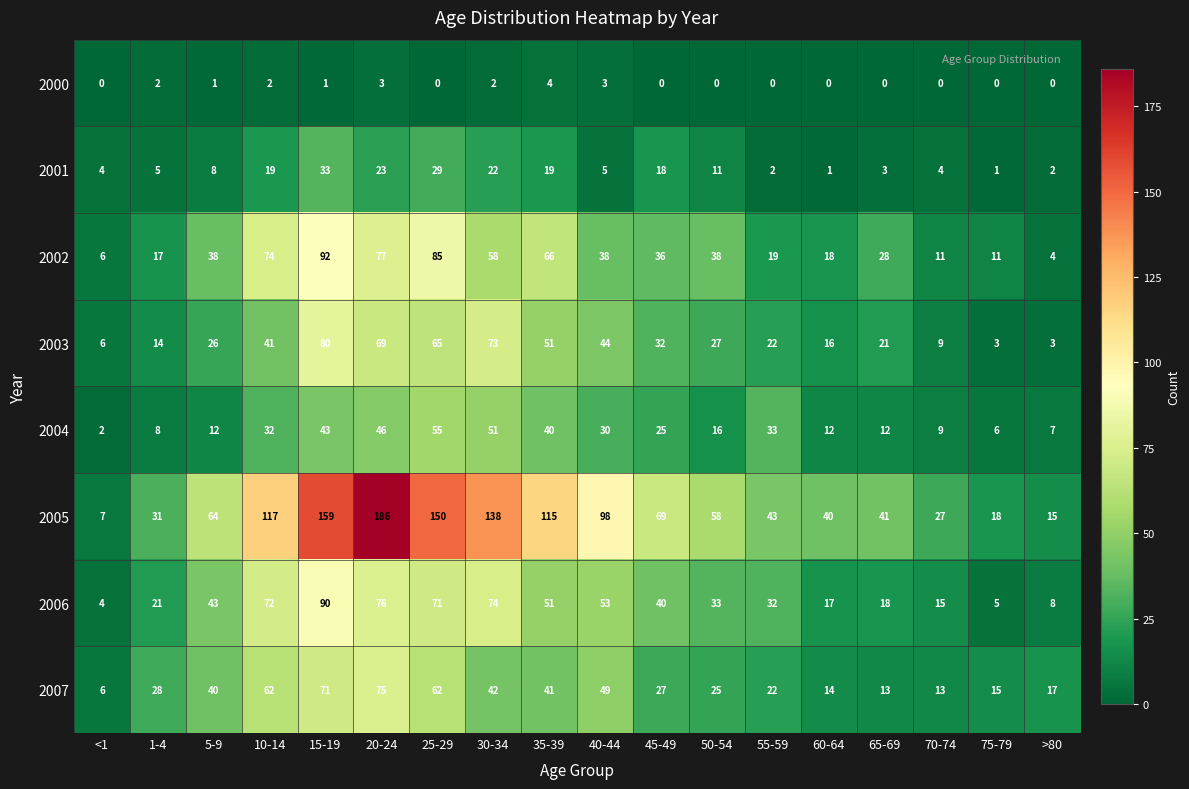

At which label does 2000 reach its peak?

35-39